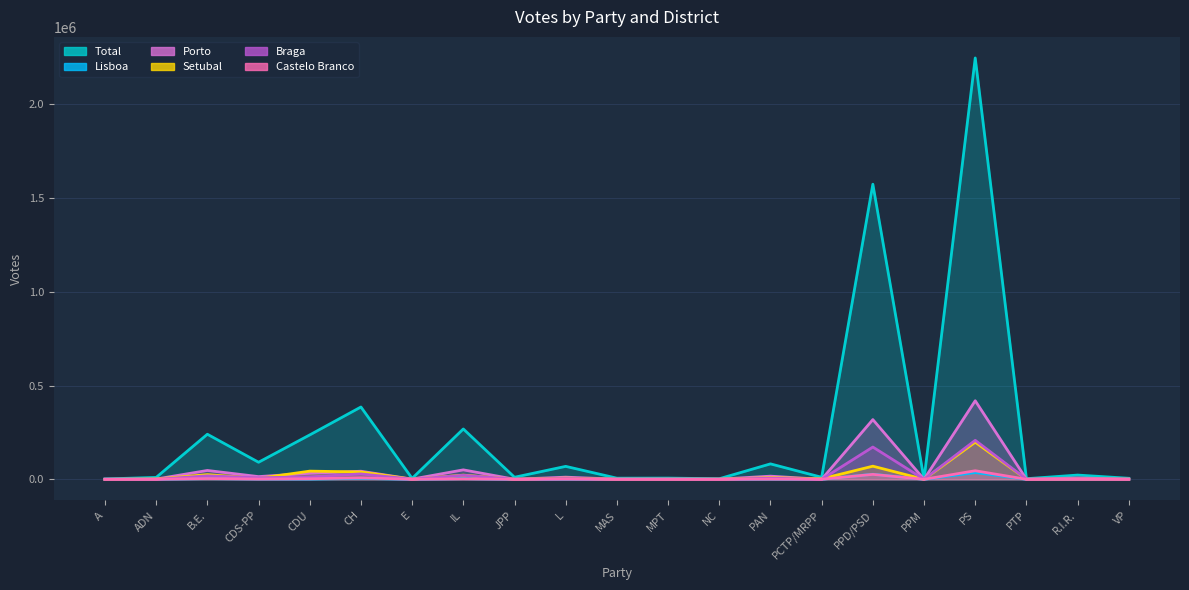

What position from the right is PPD/PSD?

6